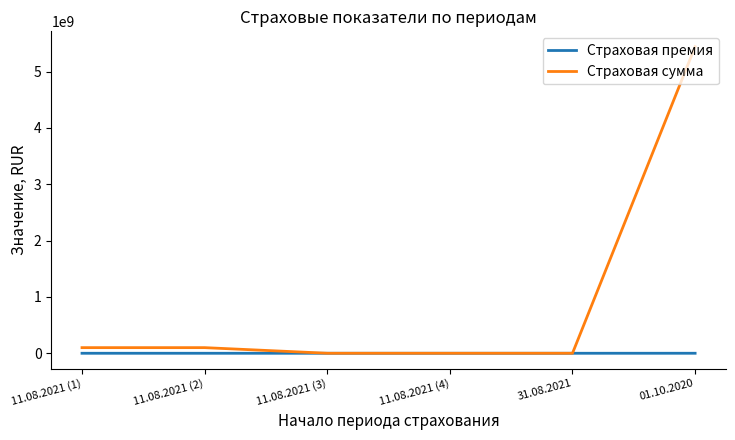

Which series has the largest range (max minus min)?

Страховая сумма